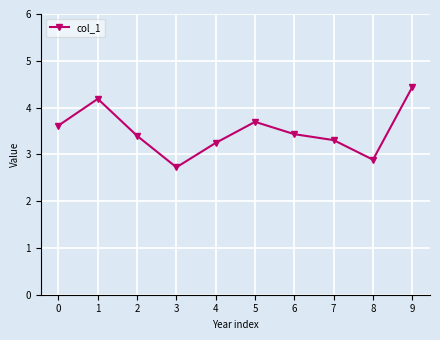

What is the change in value from 3 to 9?

+1.7